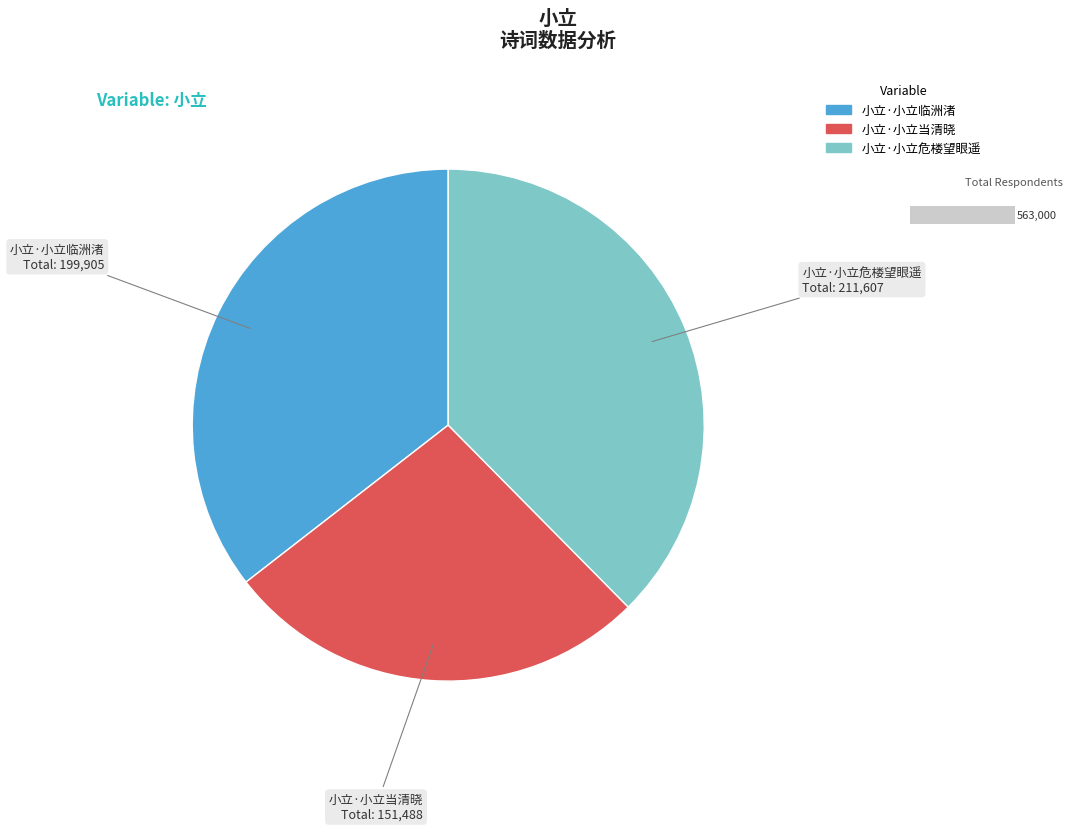

True or false: 小立·小立危楼望眼遥 accounts for 47% of the total.

False